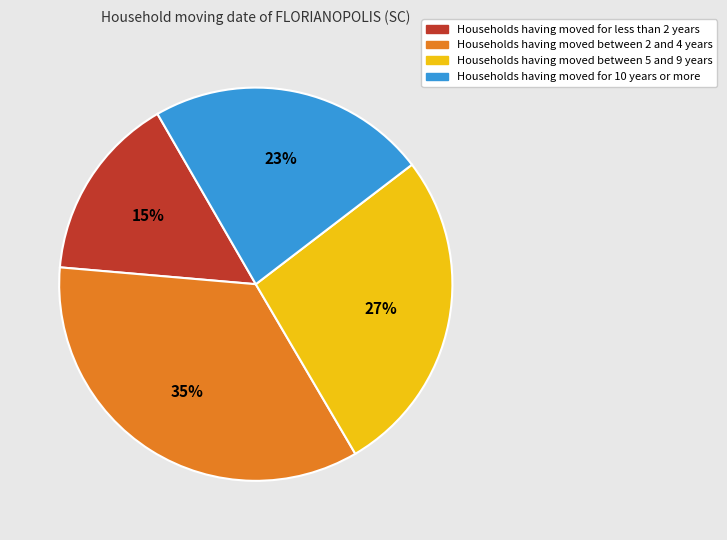

Does Households having moved between 5 and 9 years account for over 50% of the chart?

No